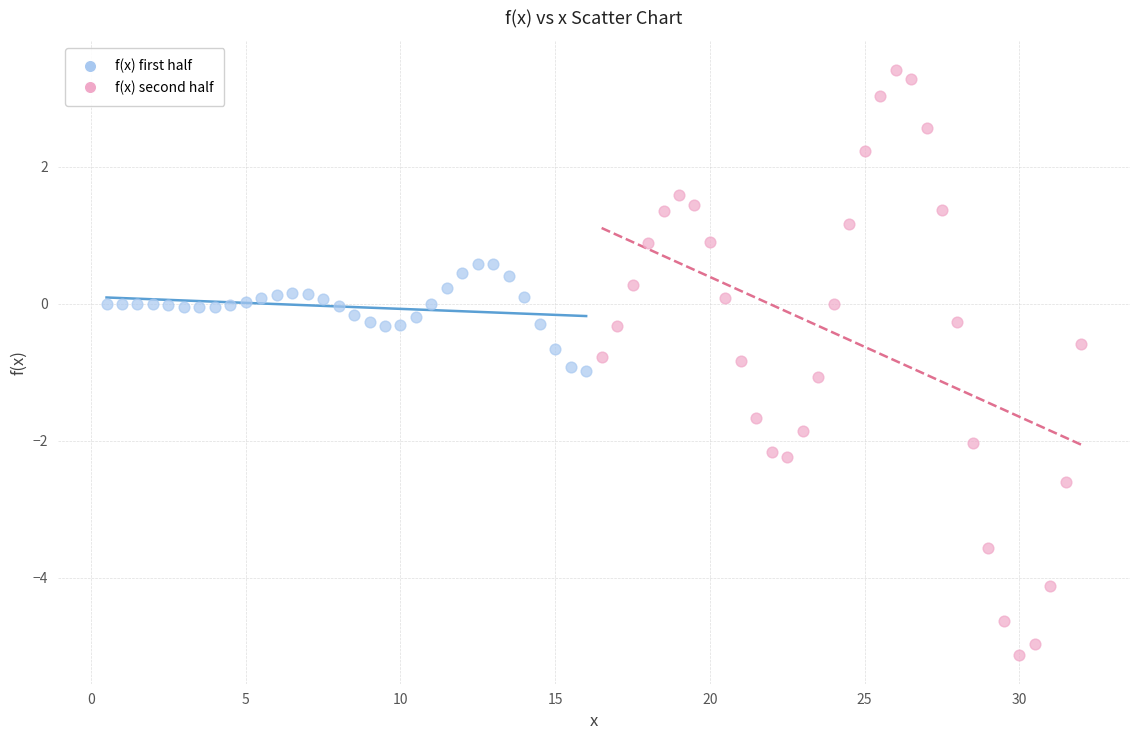

Which series contains the lowest Y value?

f(x) second half